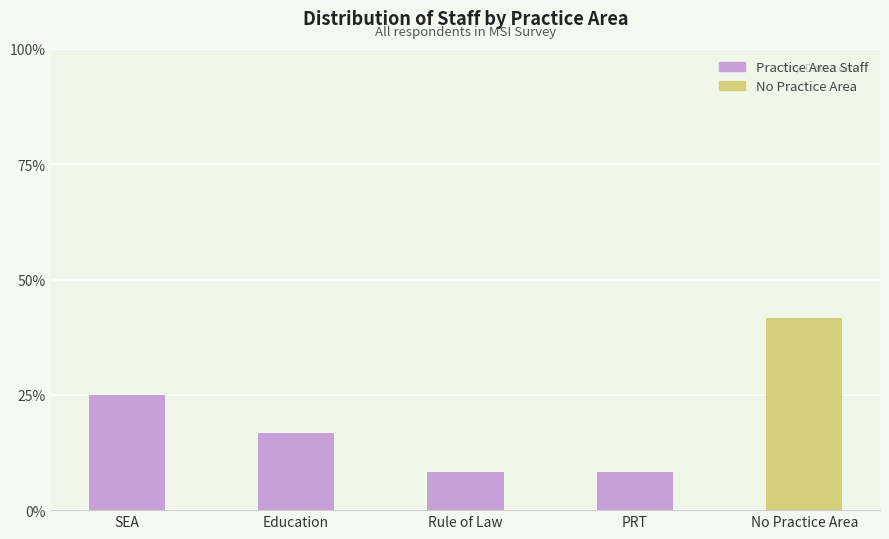

How many values are below 16?

2